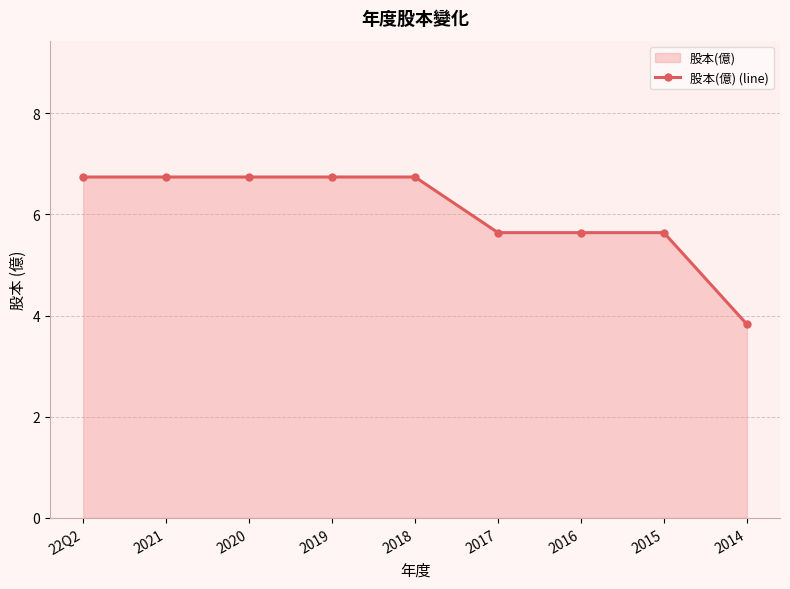

At which category does the chart reach its peak across all series?

22Q2